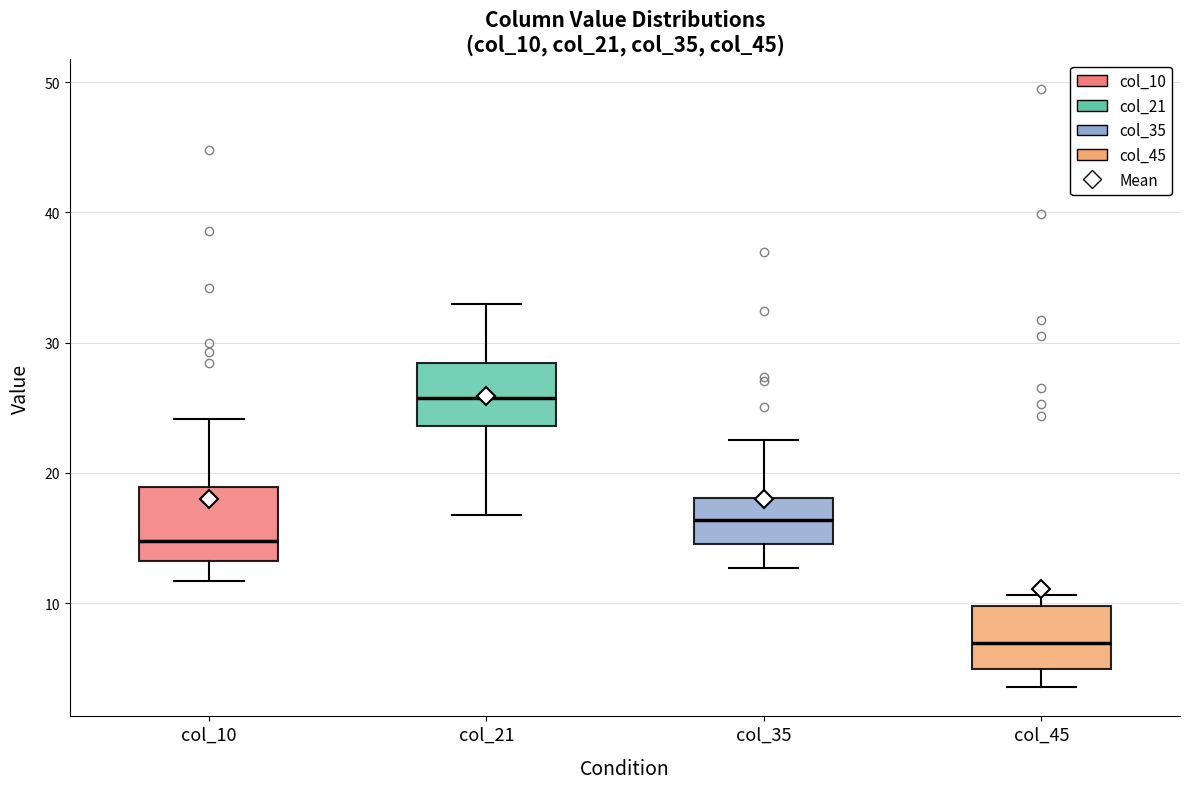

Reading left to right, transcribe this box plot: for each box, give where its median line is, the range the box spans, and where its two whiskers end, as read against the y-axis. The values are not printed on the chart, so give them approximately, as read against the axis.

col_10: median 15, box 13 to 19, whiskers 12 to 24
col_21: median 26, box 24 to 28, whiskers 17 to 33
col_35: median 16, box 15 to 18, whiskers 13 to 22
col_45: median 7, box 5 to 10, whiskers 4 to 11